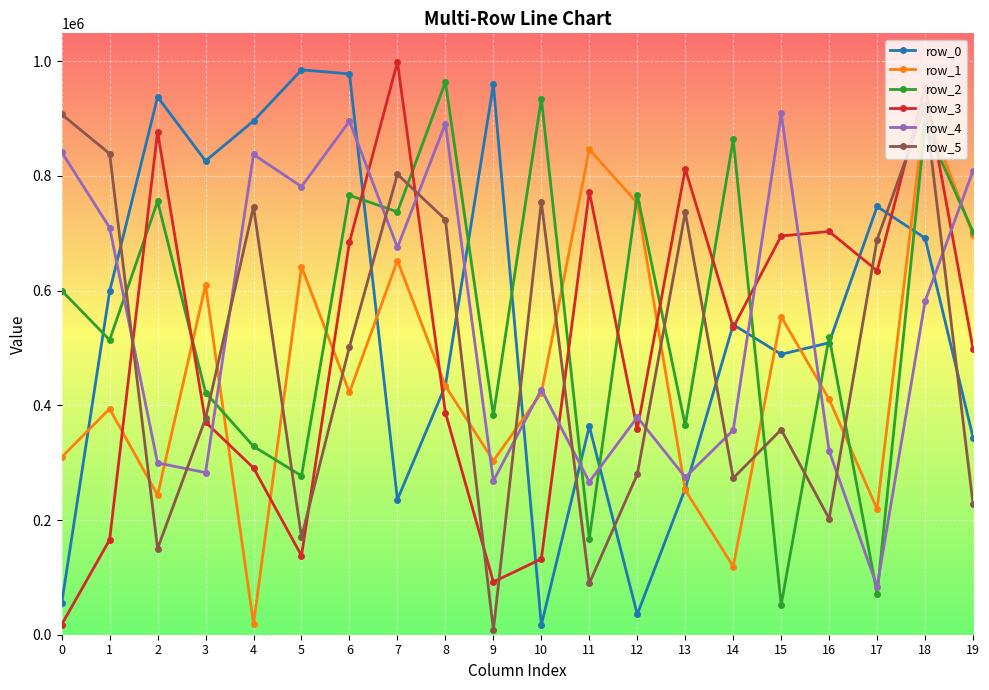

Does the chart display data point markers on the line(s)?

Yes